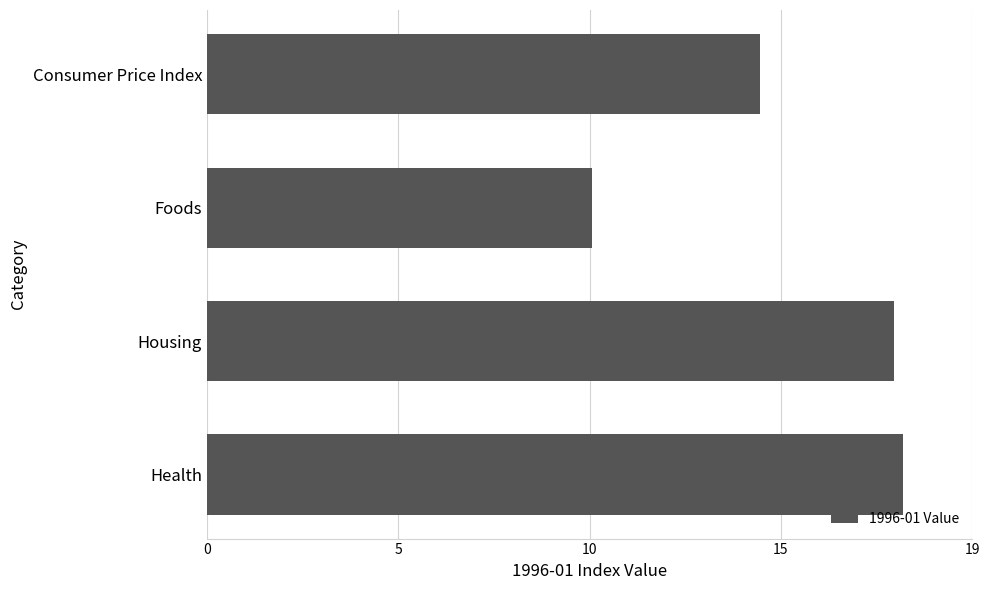

Rank the categories by value from highest to lowest.

Health, Housing, Consumer Price Index, Foods